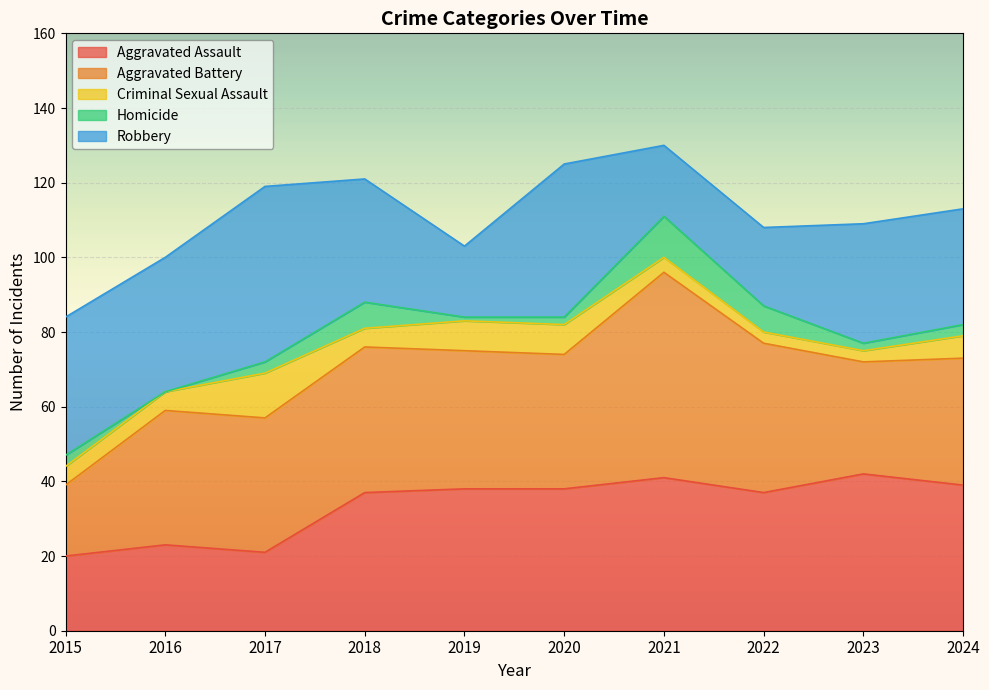

True or false: Aggravated Assault and Homicide cross at least once.

False